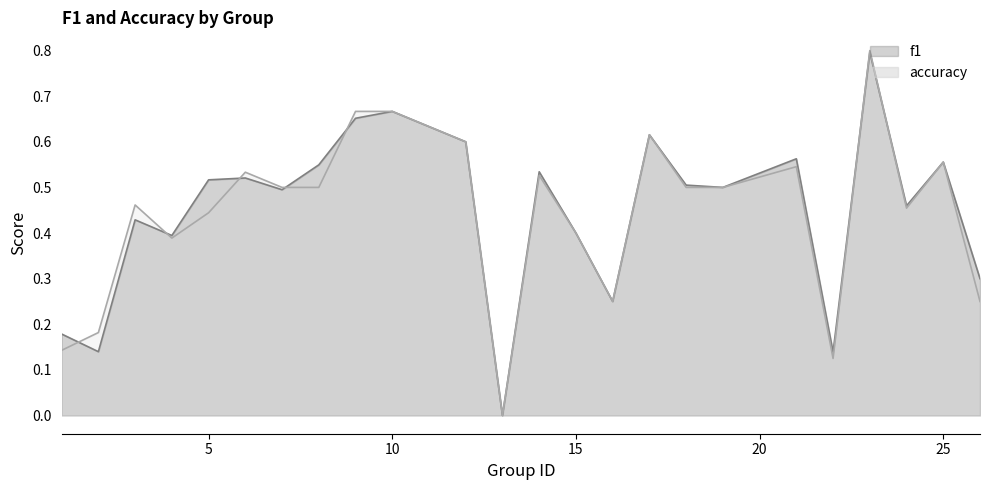

Between 13 and 16, which series saw the biggest shift?

f1